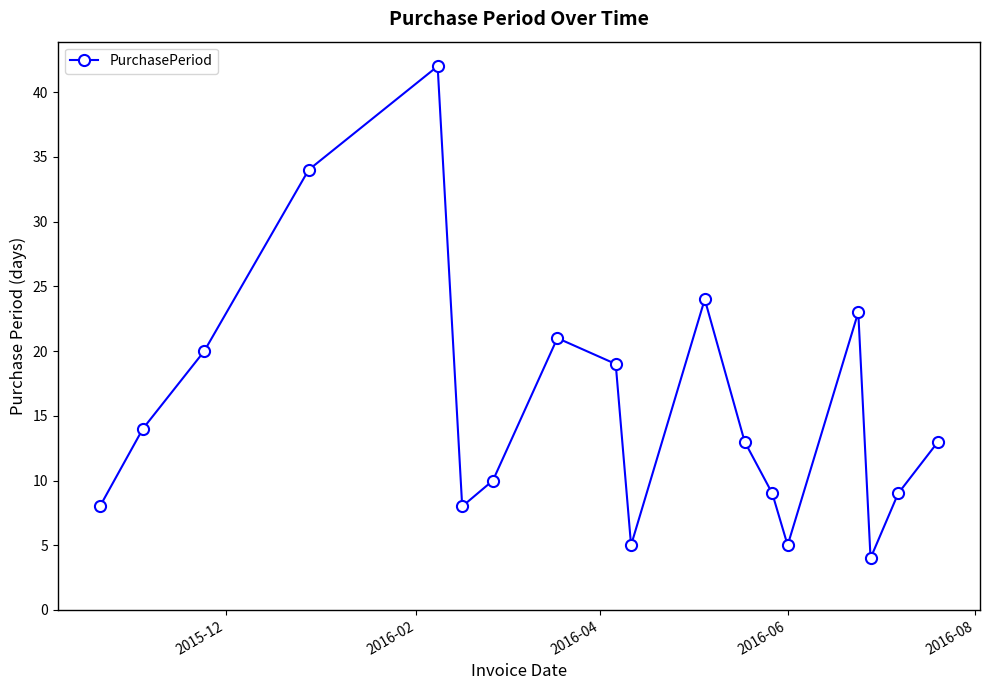

What is the value of the 6th point from the left?

8